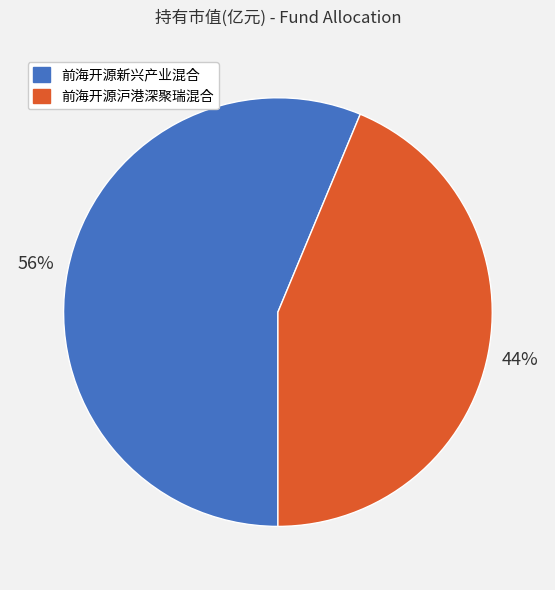

Do 前海开源新兴产业混合 and 前海开源沪港深聚瑞混合 together represent more than half of the pie?

Yes